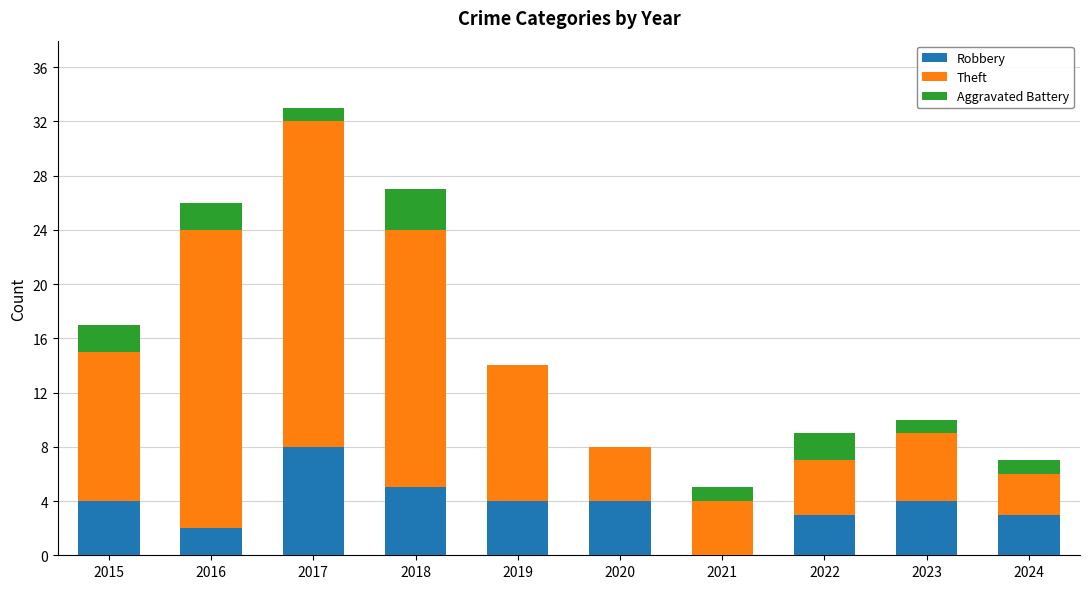

Are the bars grouped side by side (vs. stacked)?

No